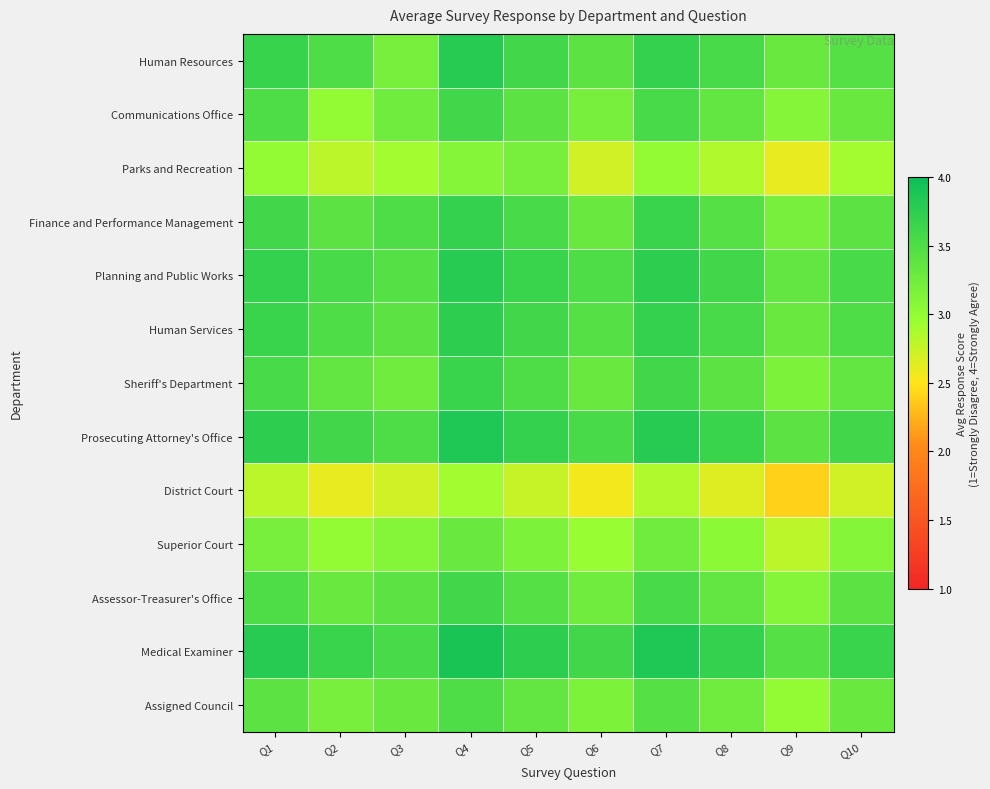

Which label corresponds to the largest value in the chart?

Q4